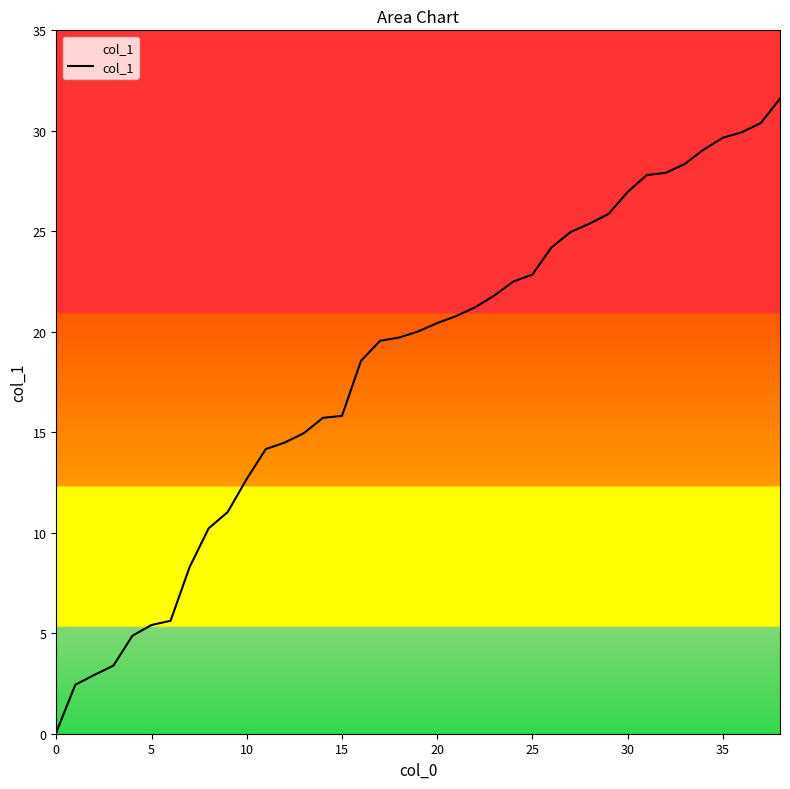

What is the greatest value displayed?

31.6